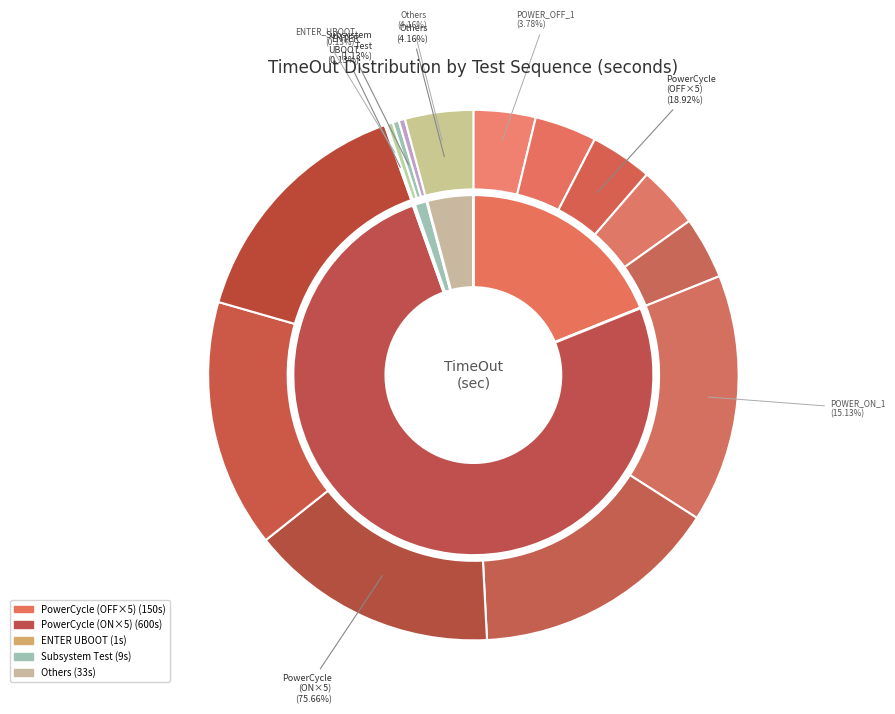

True or false: POWER_OFF_3 accounts for 16% of the total.

False